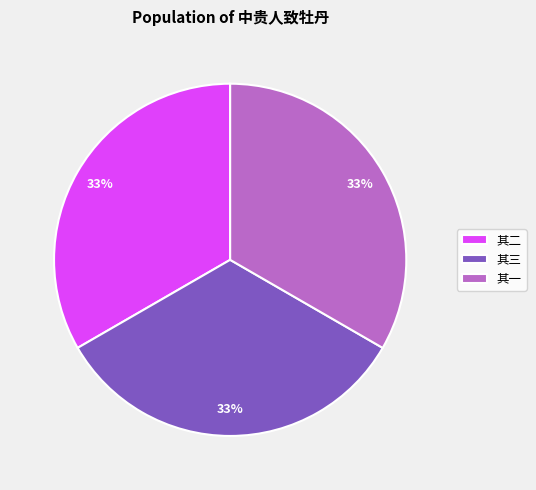

To the nearest percent, what is the average slice percentage?

33%